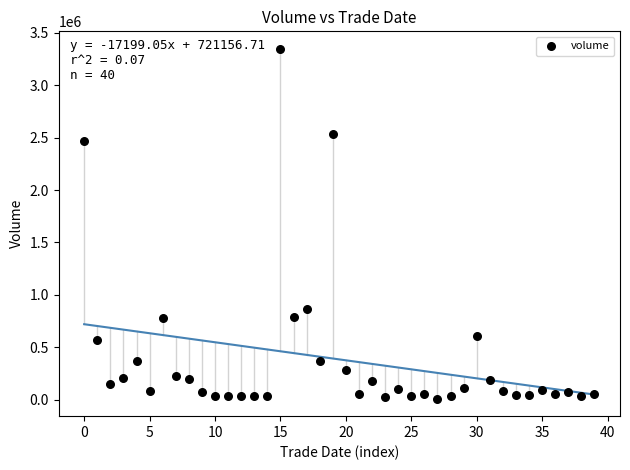

What is the range of Y values (max minus min)?

3334383